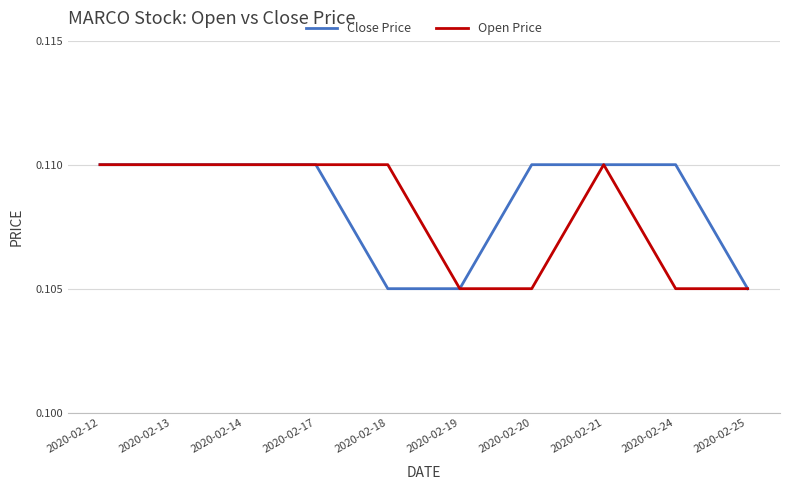

At 2020-02-20, list the series in order from largest to smallest.

Close Price, Open Price